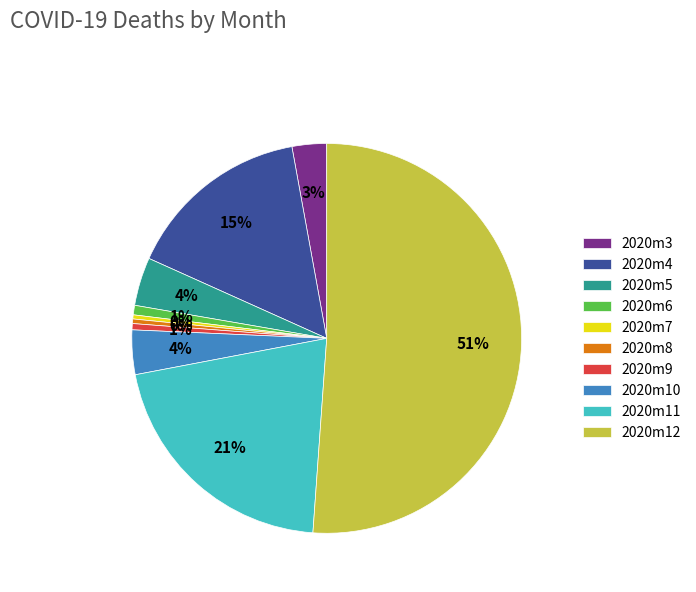

To the nearest percent, what percentage of the pie is 2020m9?

1%